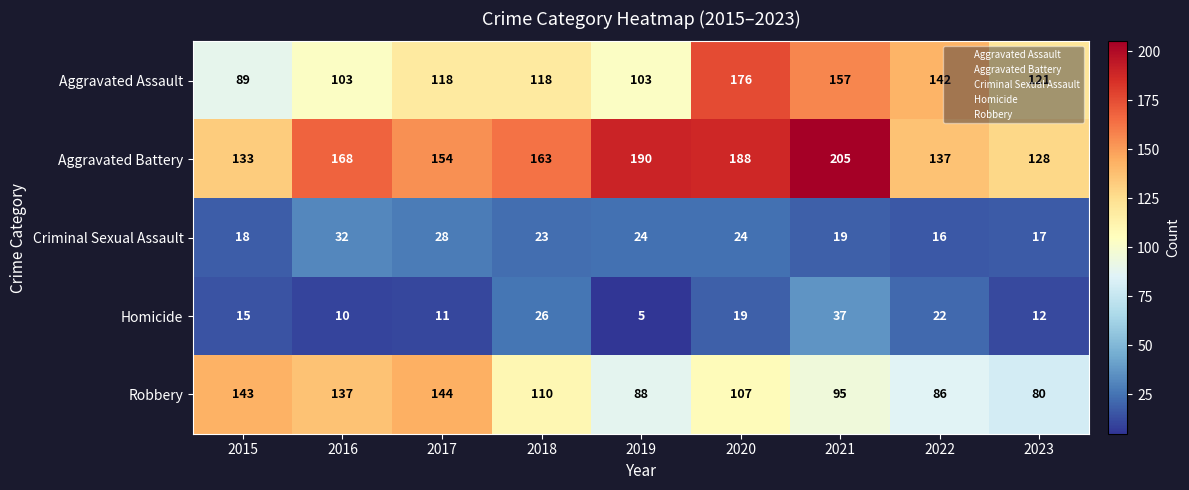

What is the sum of all Aggravated Assault values?

1127